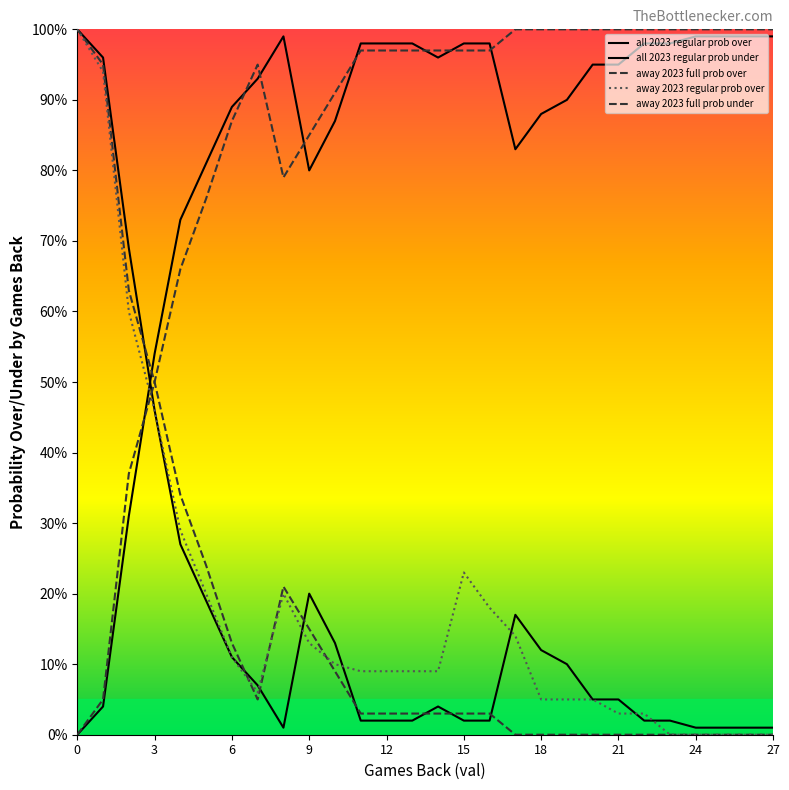

Reading left to right, what are all the values shown in this chart?

all 2023 regular prob over: 100	96	69	46	27	19	11	7	1	20	13	2	2	2	4	2	2	17	12	10	5	5	2	2	1	1	1	1
all 2023 regular prob under: 0	4	31	54	73	81	89	93	99	80	87	98	98	98	96	98	98	83	88	90	95	95	98	98	99	99	99	99
away 2023 full prob over: 100	95	63	50	34	24	13	5	21	15	9	3	3	3	3	3	3	0	0	0	0	0	0	0	0	0	0	0
away 2023 regular prob over: 100	94	60	46	29	20	11	6	20	13	10	9	9	9	9	23	18	14	5	5	5	3	3	0	0	0	0	0
away 2023 full prob under: 0	5	37	50	66	76	87	95	79	85	91	97	97	97	97	97	97	100	100	100	100	100	100	100	100	100	100	100